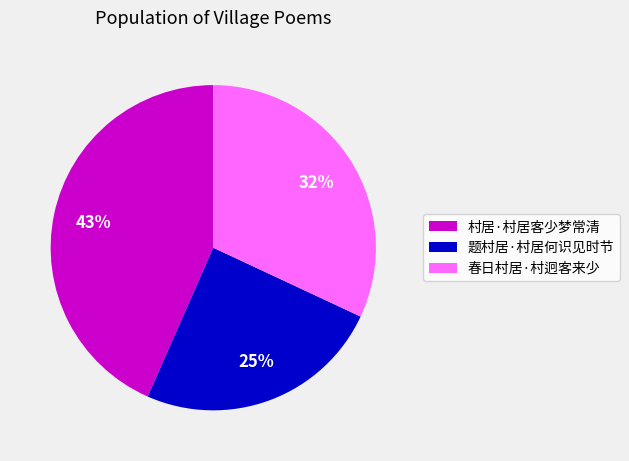

What is the largest slice in the pie chart?

村居·村居客少梦常清